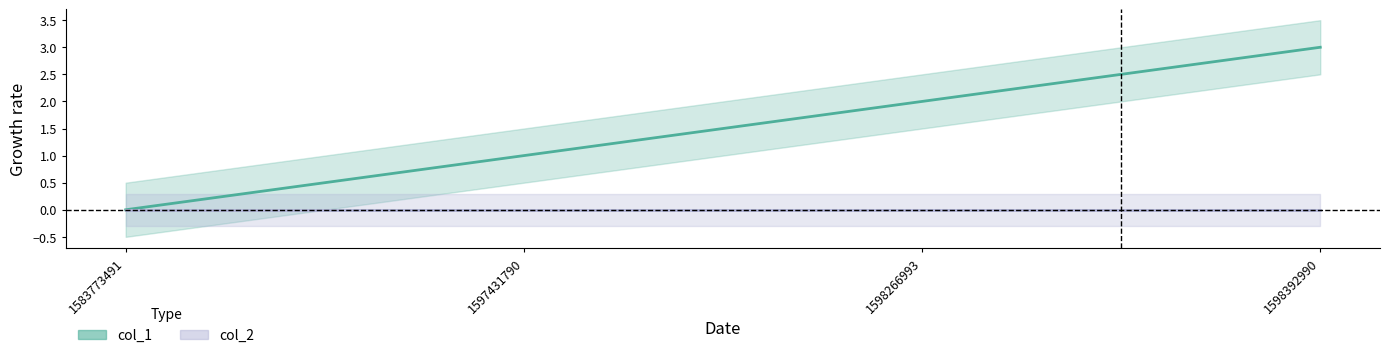

Where does the data first go above 2?

1598392990